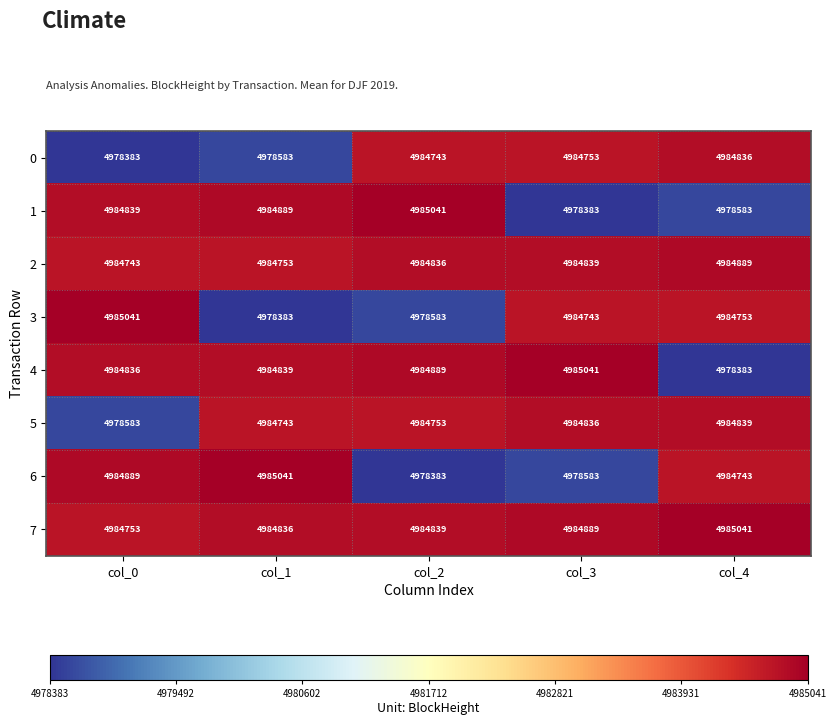

Is it true that 3 equals 2516024 at col_3?

False